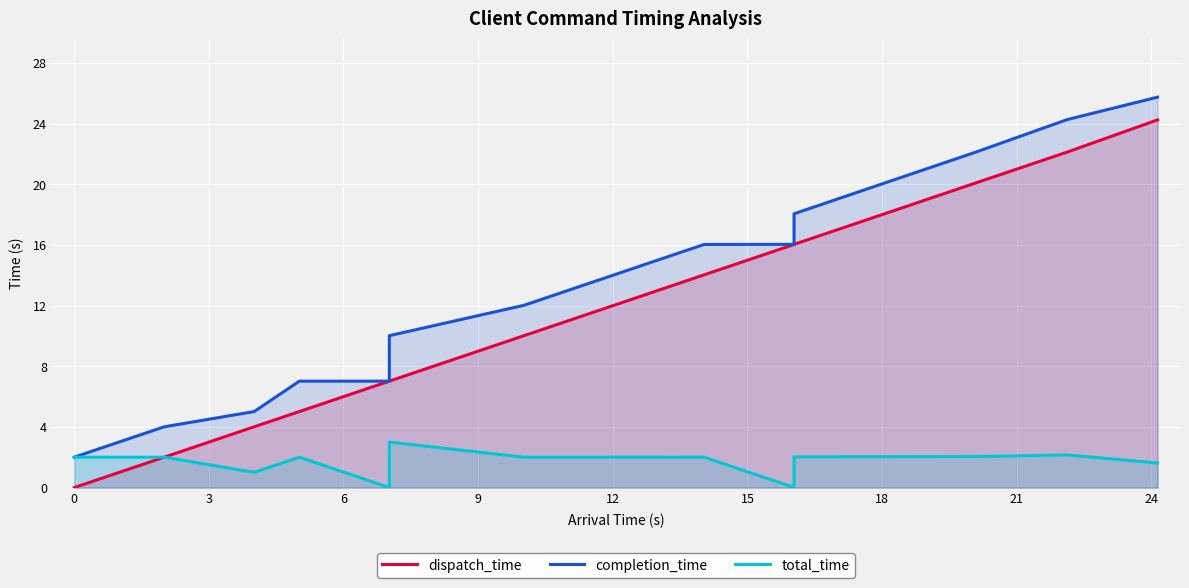

List the series in order of their peak value, lowest first.

total_time, dispatch_time, completion_time